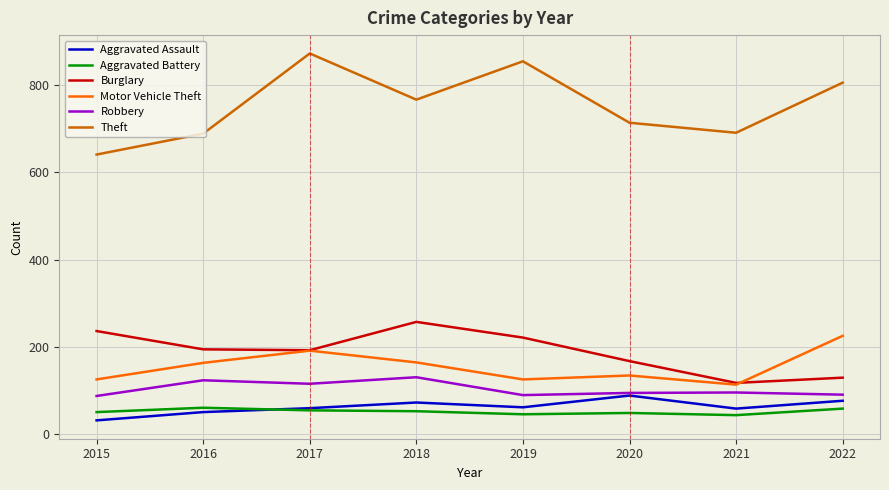

What is the total value across all series at 2022?

1384